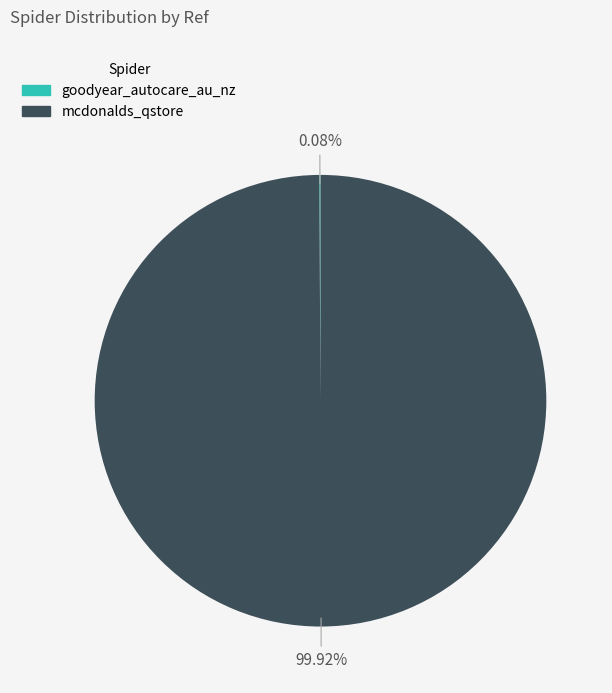

Is there a majority slice in this chart?

Yes